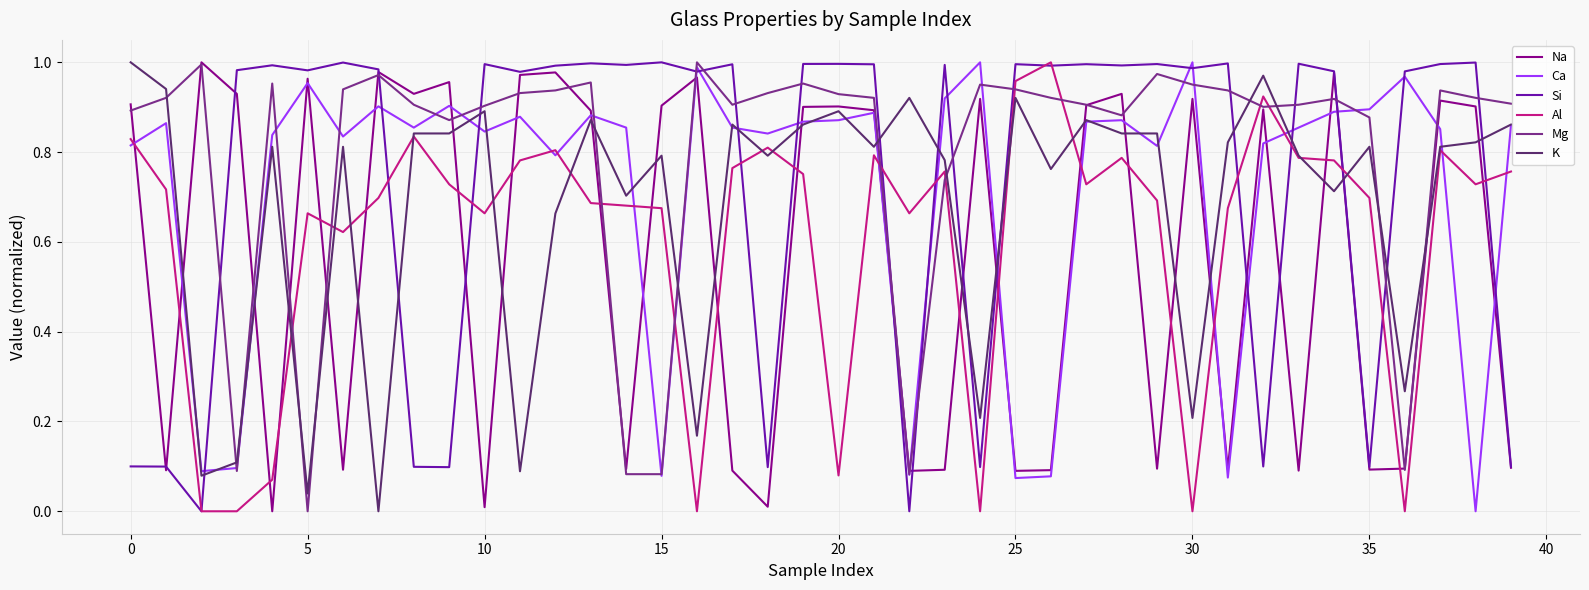

True or false: Na and Al intersect in this chart.

True